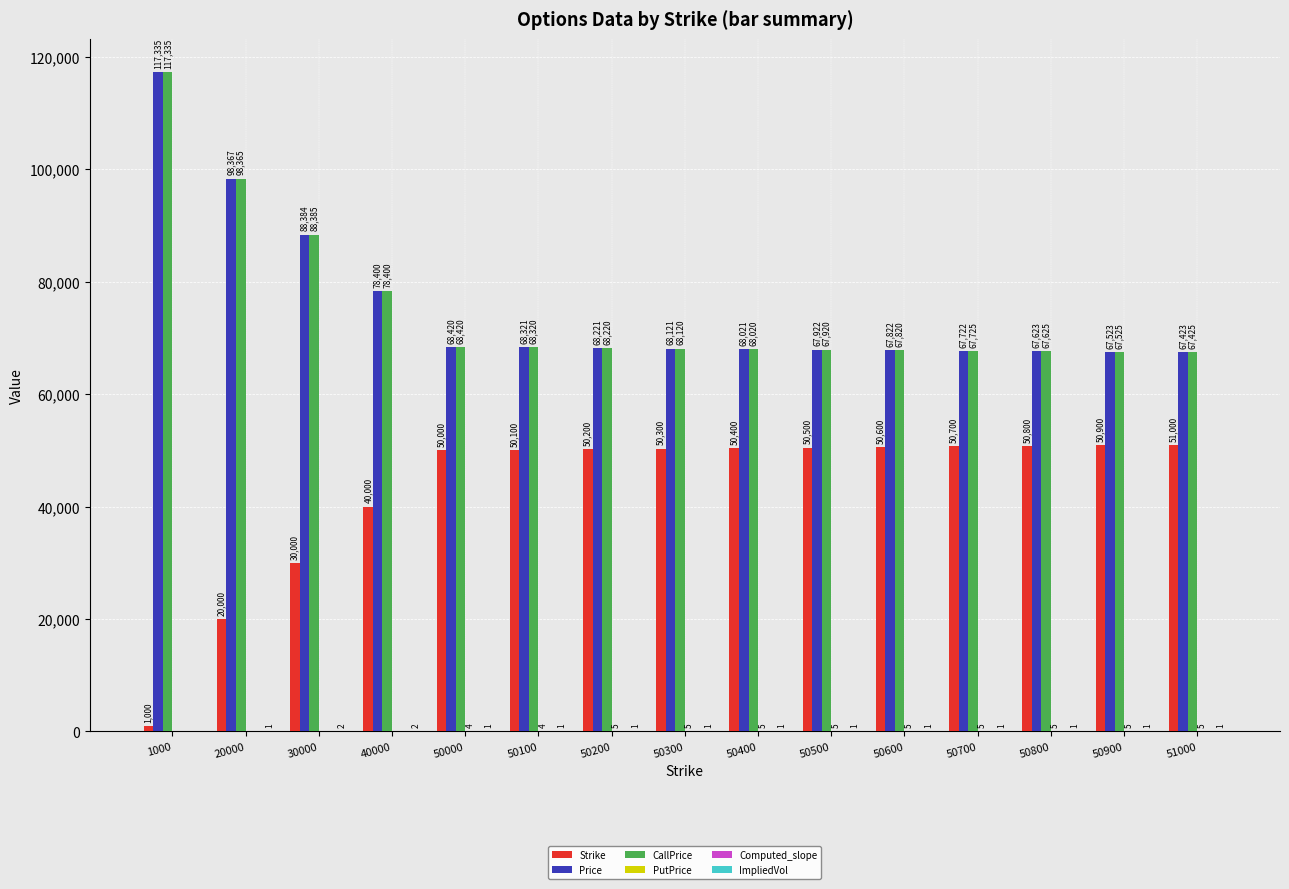

What is the maximum value shown in the chart?

117335.3